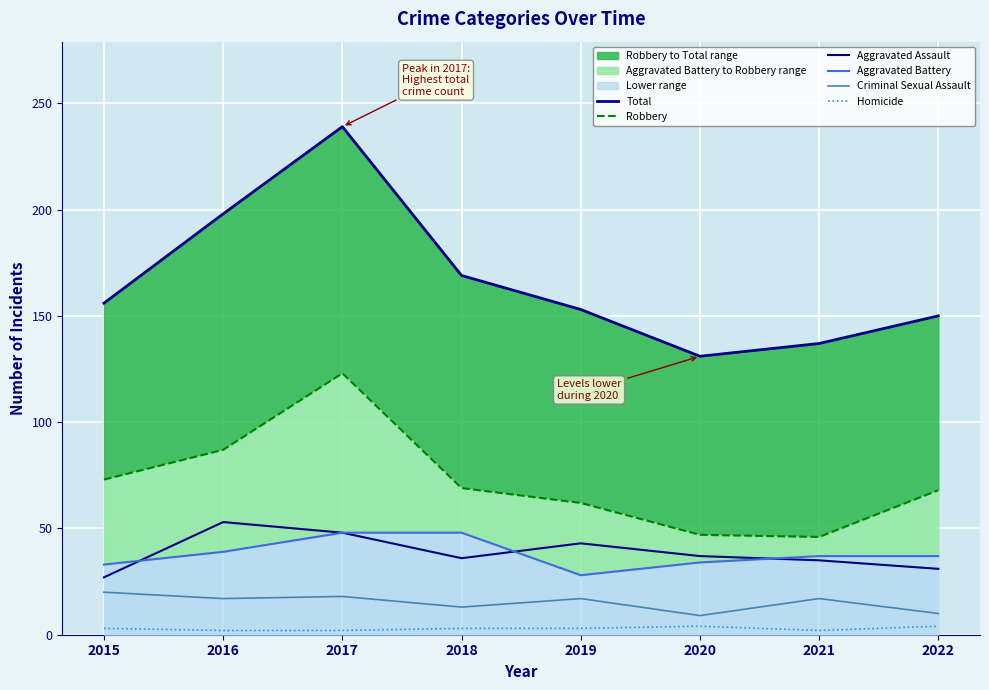

Rank the categories by Aggravated Assault value from highest to lowest.

2016, 2017, 2019, 2020, 2018, 2021, 2022, 2015